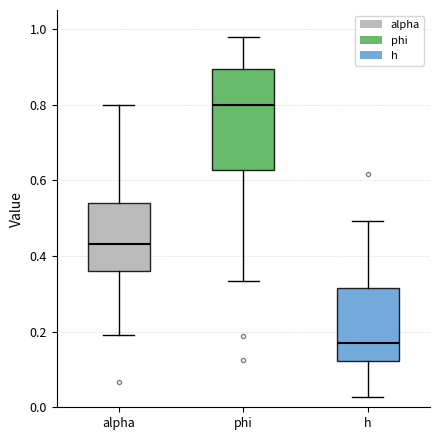

Which box is the tallest, from its lower edge to its upper edge?

phi